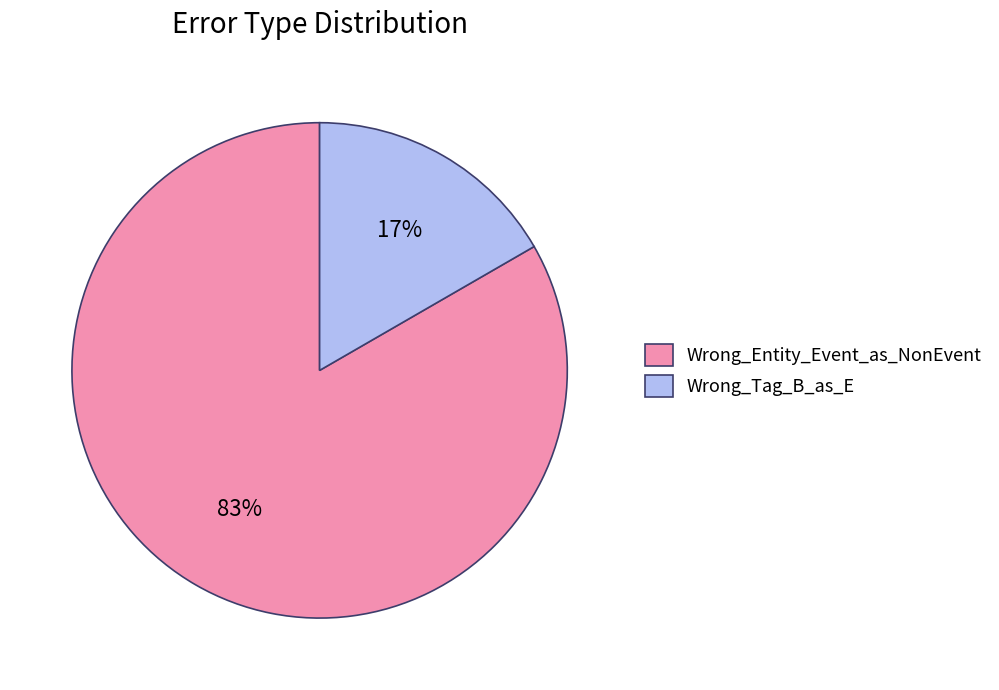

How many segments does this pie chart have?

2